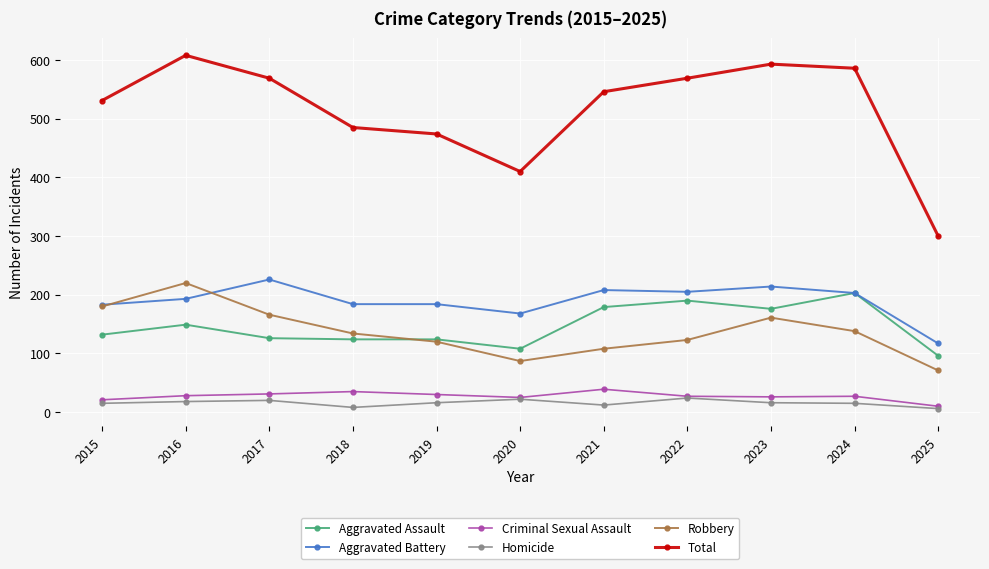

True or false: Robbery and Total intersect in this chart.

False